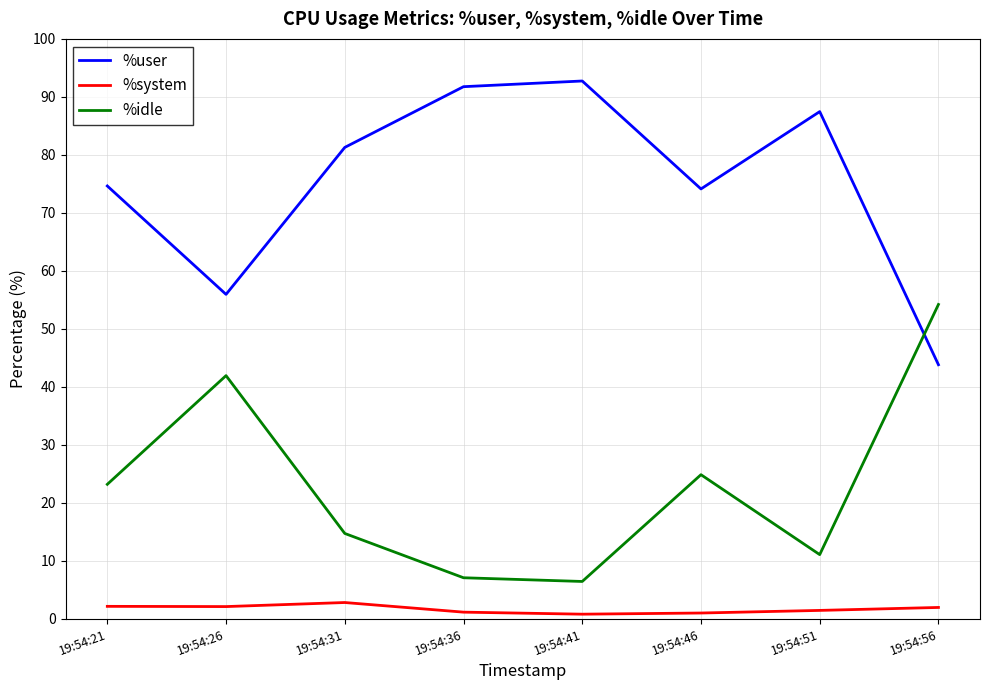

Read the %system value at 19:54:56.

2.0